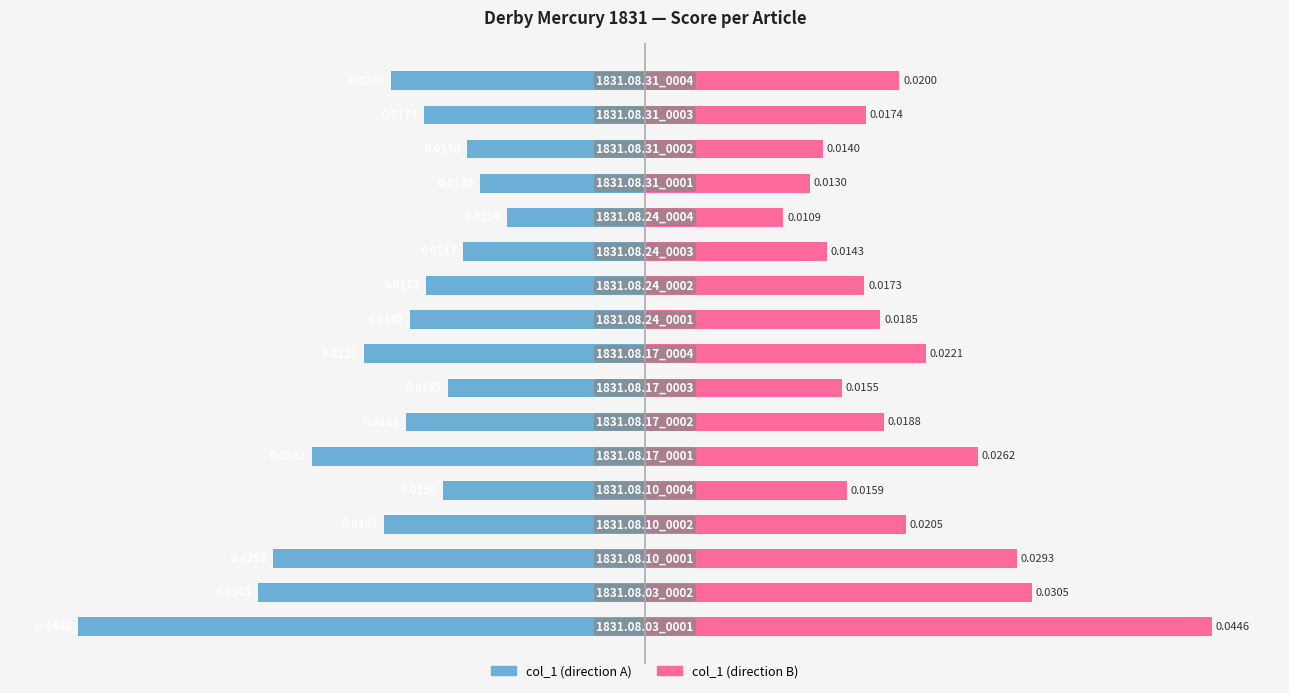

Which series changed the most between 8 and 14?

col_1 (left)